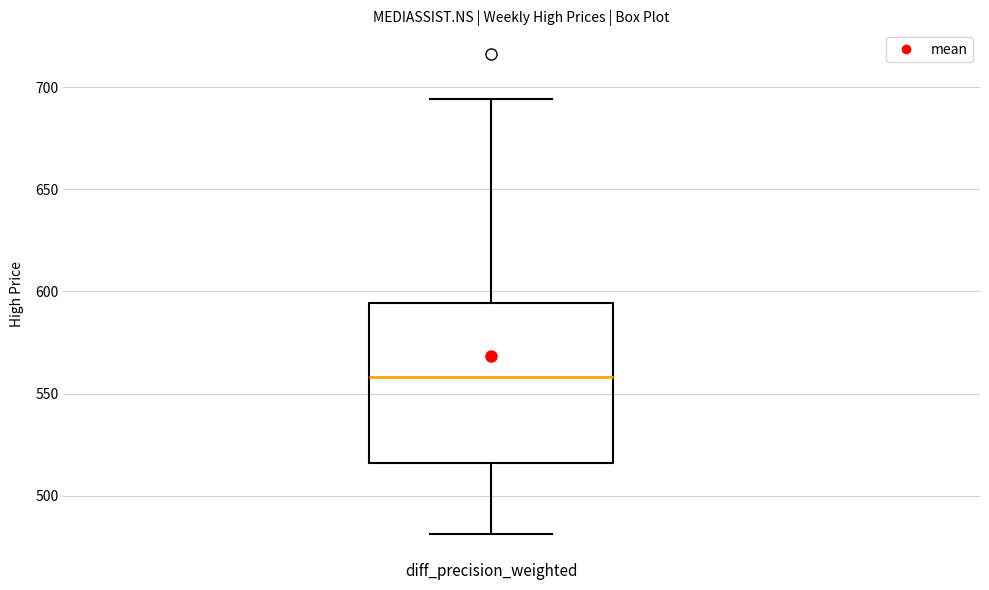

Read this box plot against the y-axis: the position of the median line, the range covered by the box, and the ends of both whiskers. The values are not printed on the chart, so give them approximately, as read against the axis.

median 560, box 515 to 595, whiskers 480 to 695